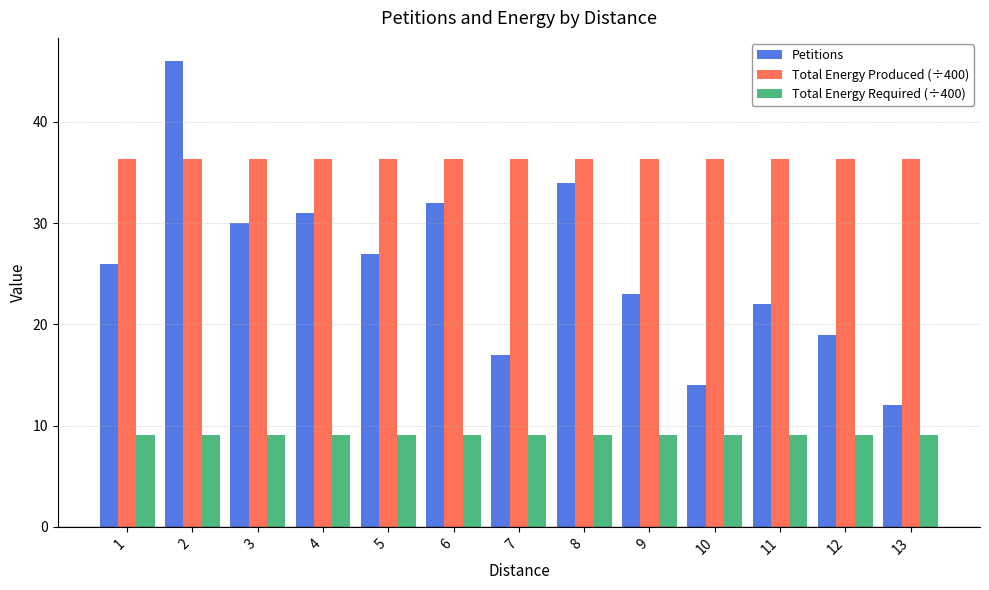

How many series are shown in this chart?

3